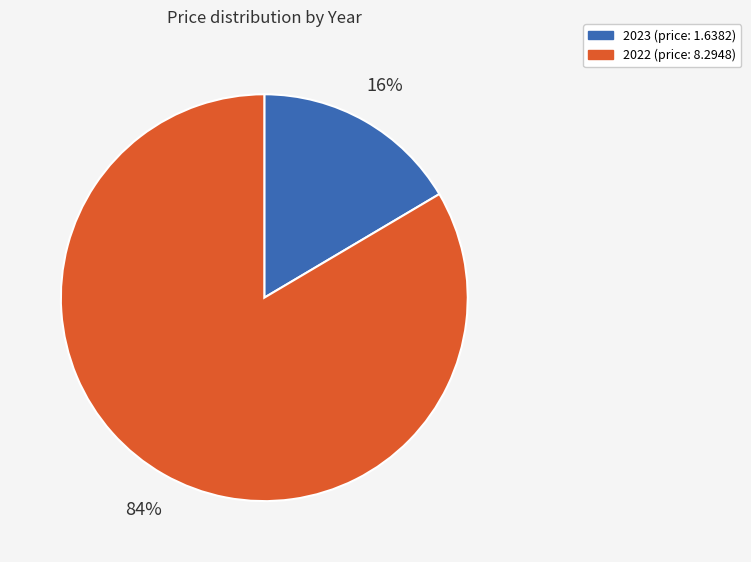

Does 2023 account for over 50% of the chart?

No